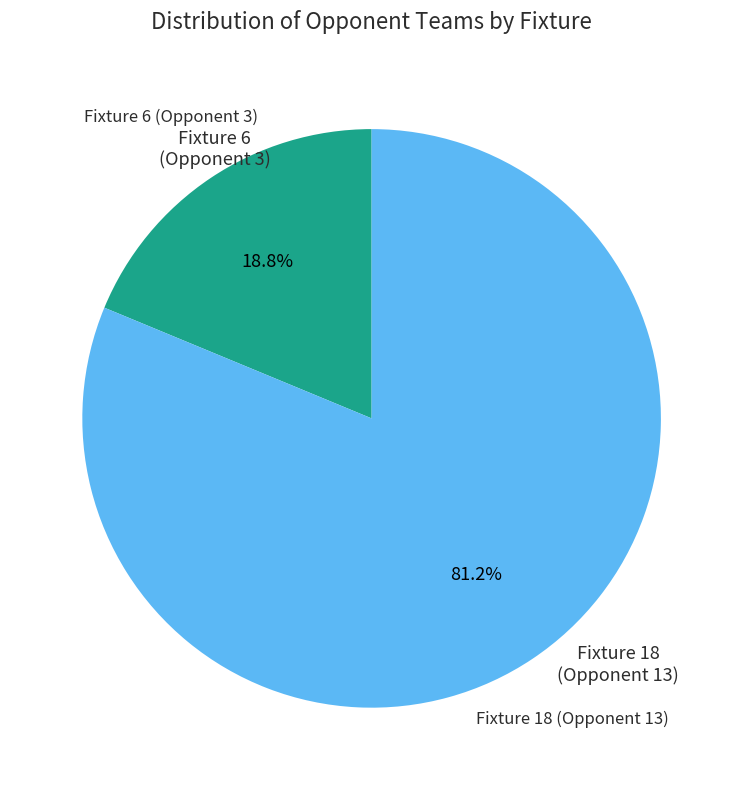

Is there a majority slice in this chart?

Yes